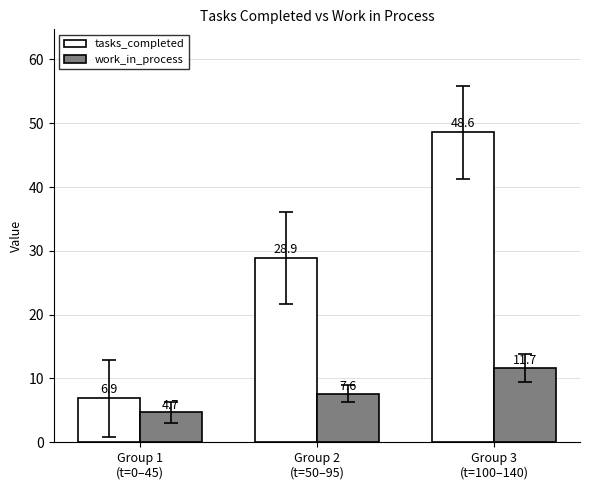

How many groups of bars are there?

3